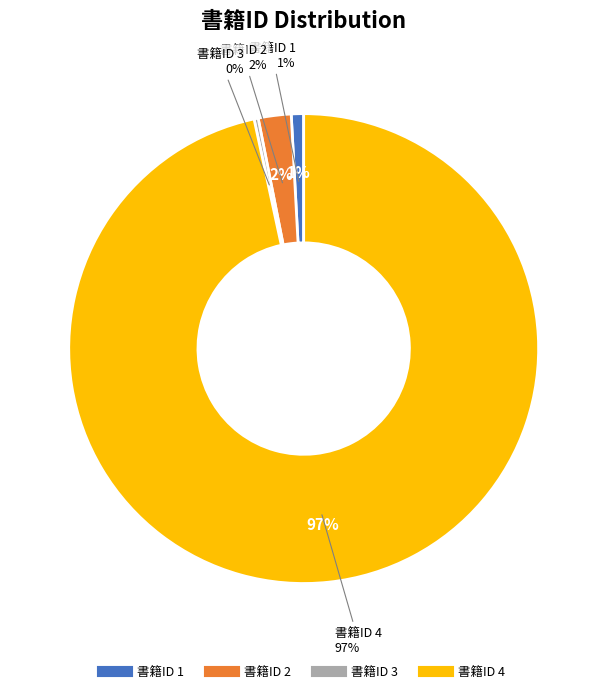

Which slice is the largest?

4